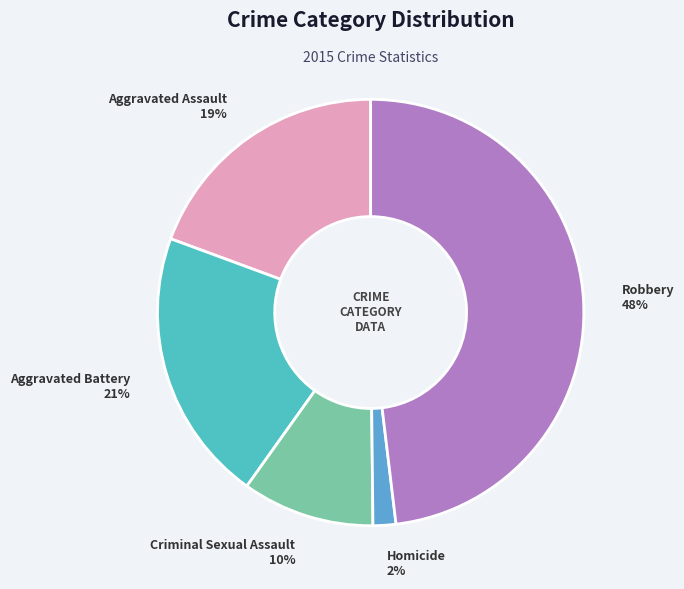

To the nearest percent, what percentage of the pie is Criminal Sexual Assault?

10%